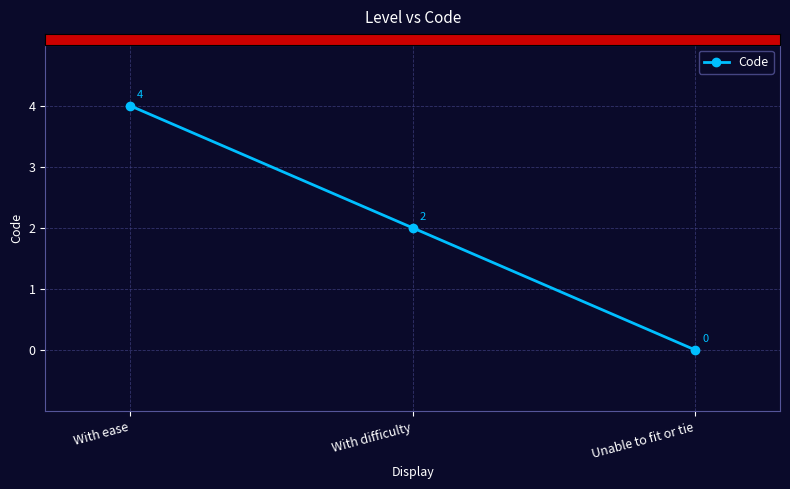

List the labels in order of value, smallest first.

Unable to fit or tie, With difficulty, With ease